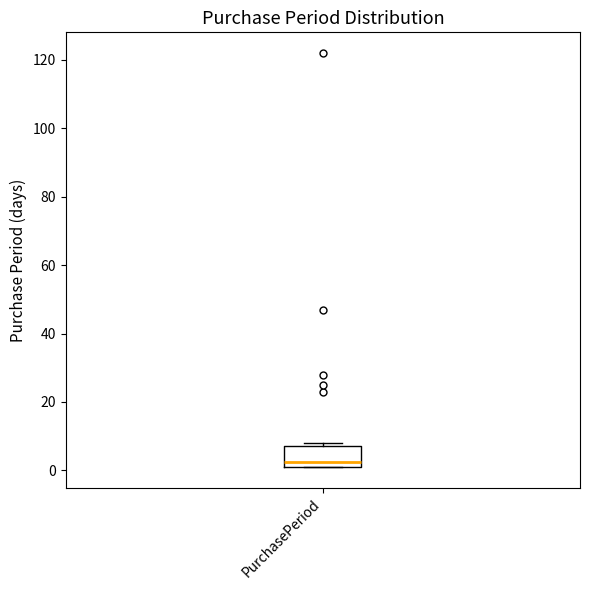

Where is the lower edge of the box for PurchasePeriod on the y-axis? The values are not printed on the chart, so give them approximately, as read against the axis.

2